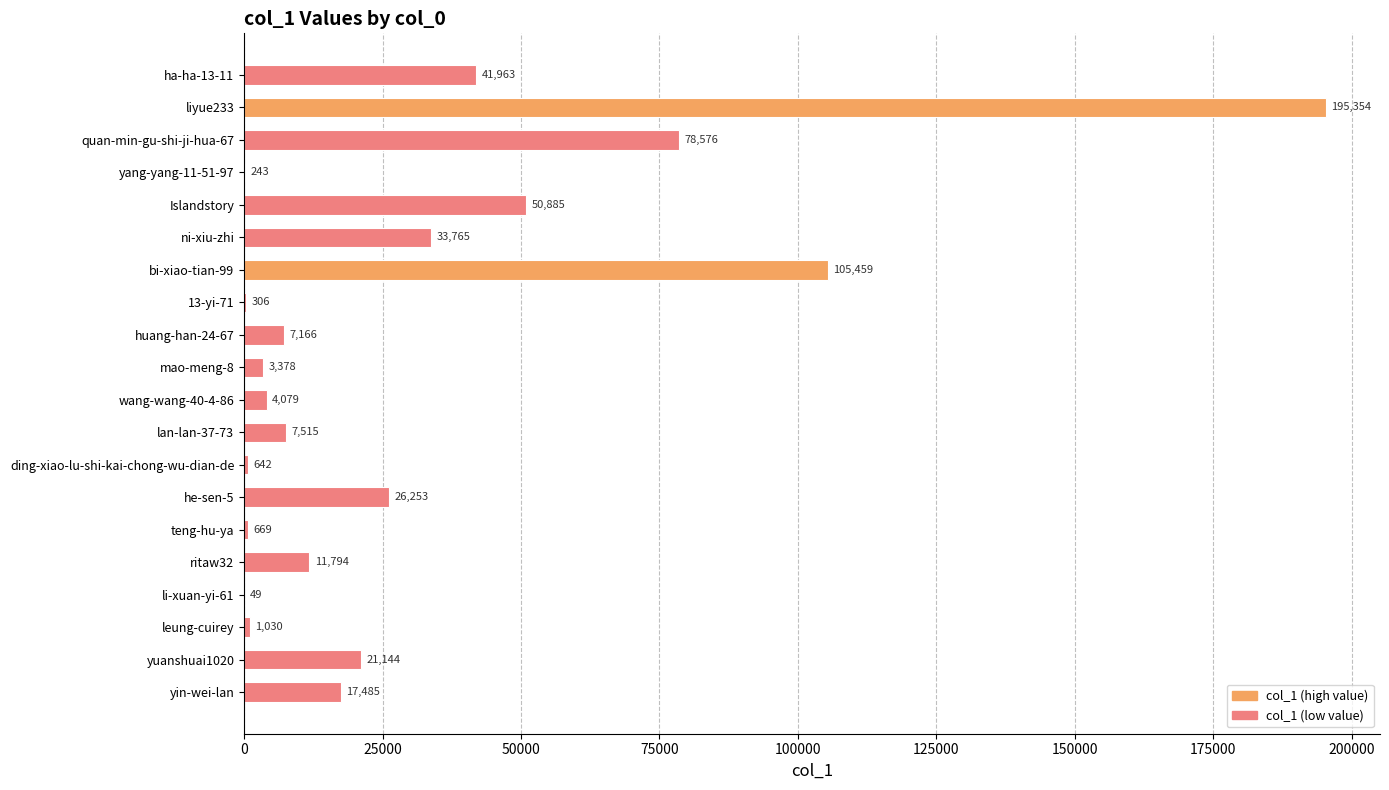

What is the change in value from Islandstory to lan-lan-37-73?

-43370